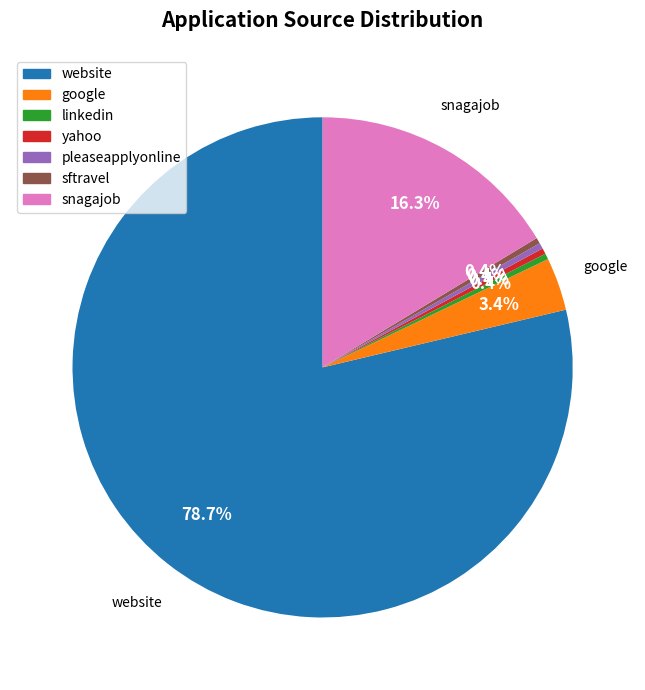

What percentage do yahoo and pleaseapplyonline together represent?

0.8%